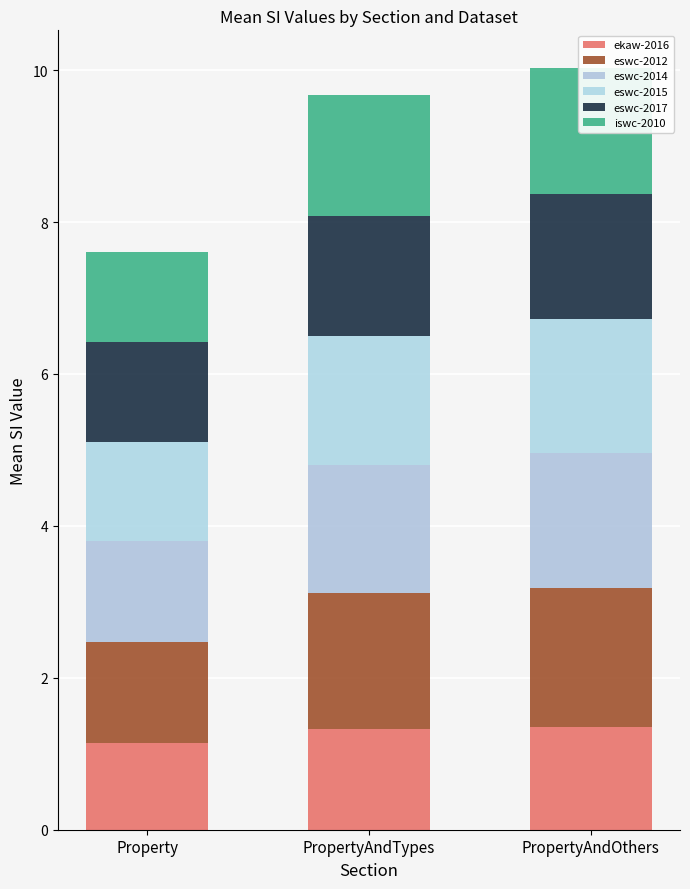

What is the spread (max minus min) of values at Property?

0.2